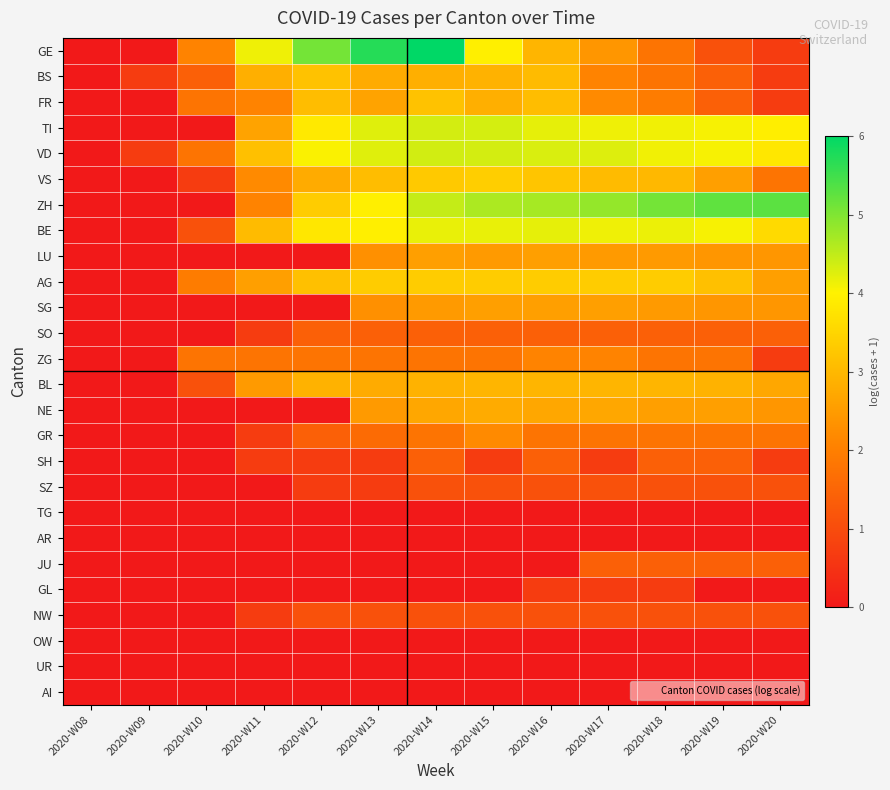

Which label corresponds to the largest value in the chart?

2020-W14